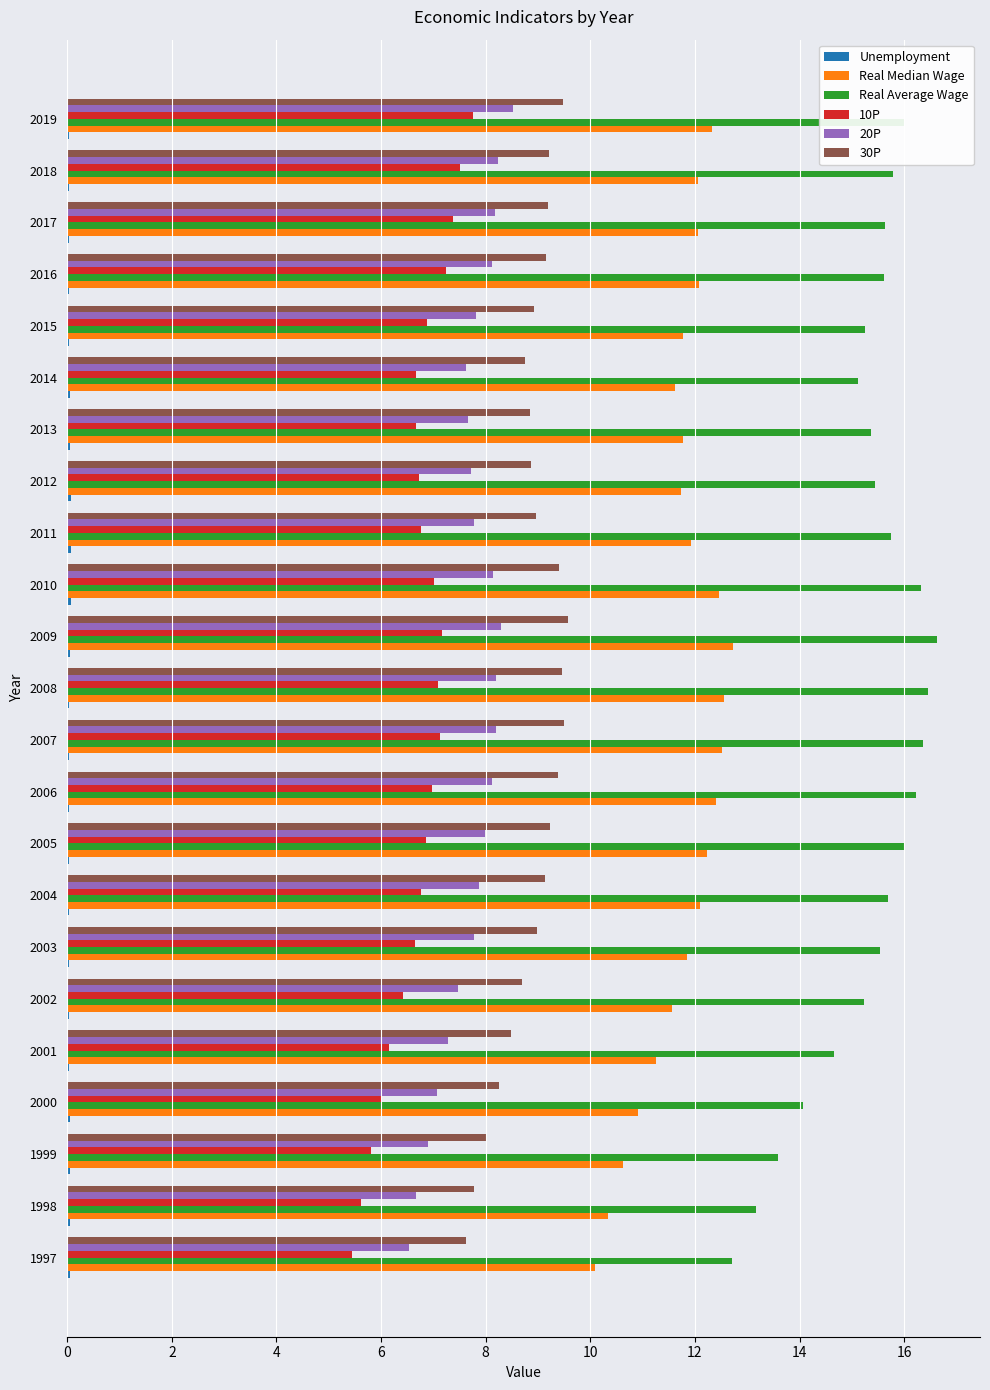

Which category has the highest value across all series?

2009